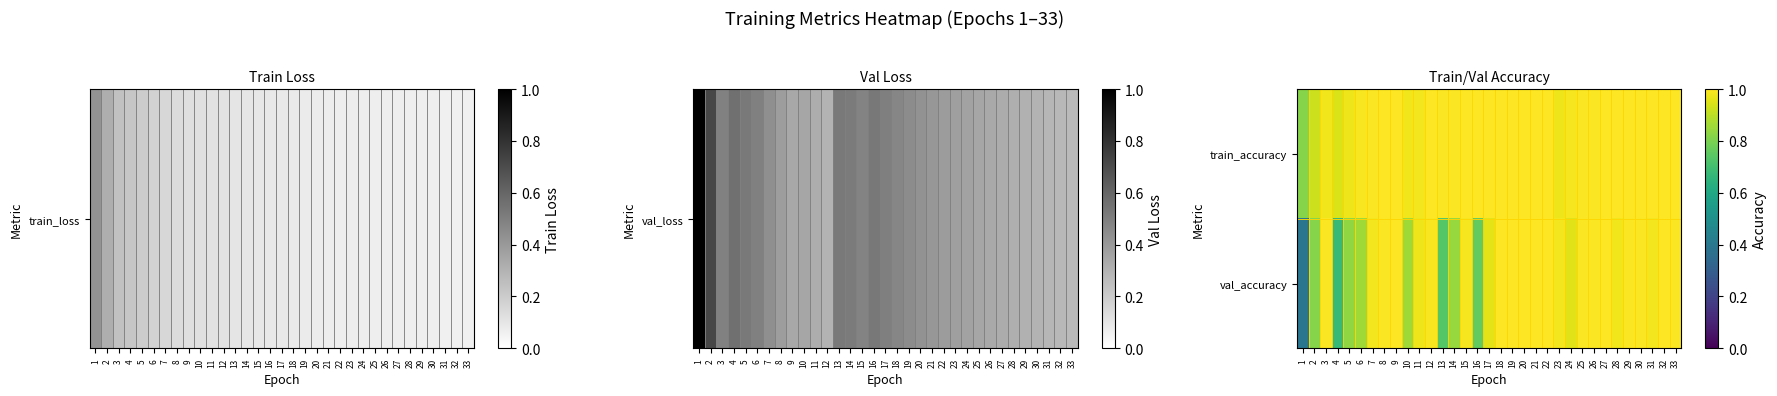

Reading left to right, transcribe all the data shown in this chart.

train_accuracy: 1=0.8	2=0.9	3=1.0	4=0.9	5=1.0	6=1.0	7=1.0	8=1.0	9=1.0	10=1.0	11=1.0	12=1.0	13=1.0	14=1.0	15=1.0	16=1.0	17=1.0	18=1.0	19=1.0	20=1.0	21=1.0	22=1.0	23=1.0	24=1.0	25=1.0	26=1.0	27=1.0	28=1.0	29=1.0	30=1.0	31=1.0	32=1.0	33=1.0
val_accuracy: 1=0.4	2=0.8	3=1.0	4=0.7	5=0.8	6=0.9	7=1.0	8=1.0	9=1.0	10=0.9	11=1.0	12=1.0	13=0.7	14=0.8	15=1.0	16=0.8	17=1.0	18=1.0	19=1.0	20=1.0	21=1.0	22=1.0	23=1.0	24=1.0	25=1.0	26=1.0	27=1.0	28=1.0	29=1.0	30=1.0	31=1.0	32=1.0	33=1.0